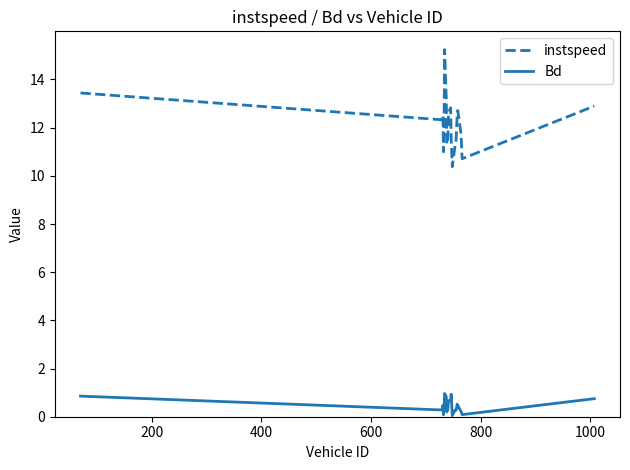

List the series in order of their overall mean, lowest first.

Bd, instspeed